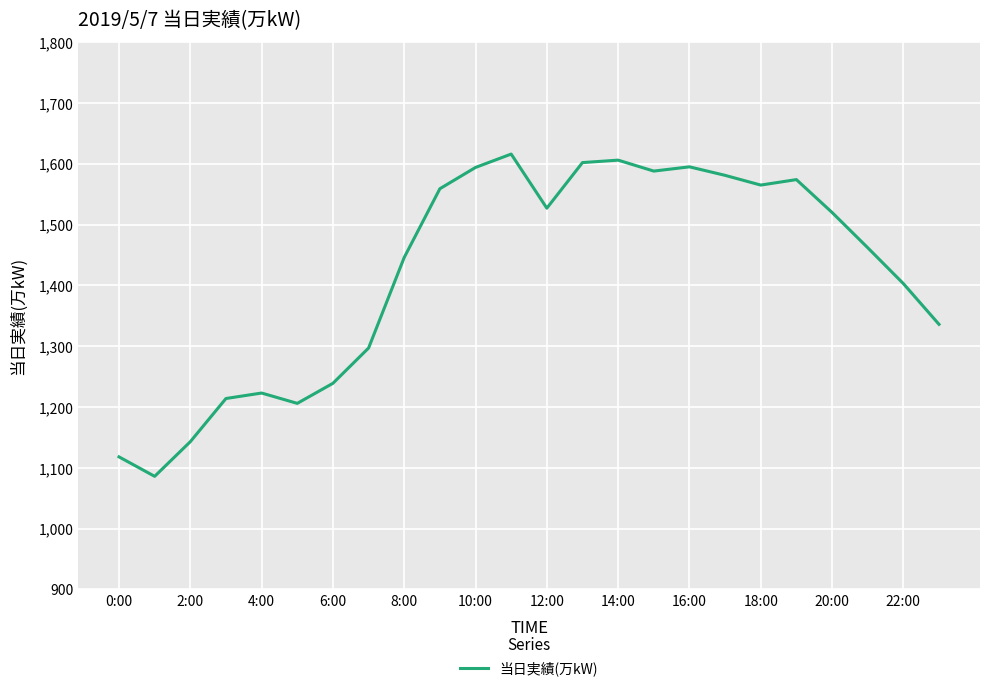

What is the difference between the maximum and minimum values?

530